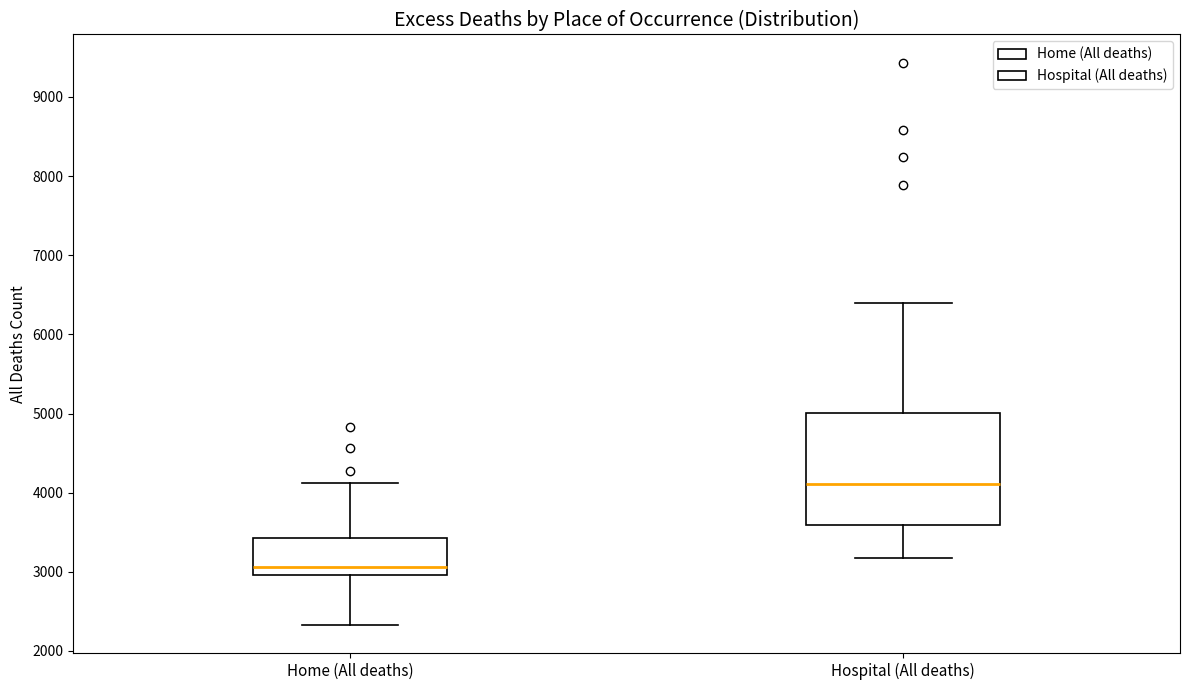

Which box is the tallest, from its lower edge to its upper edge?

Hospital (All deaths)